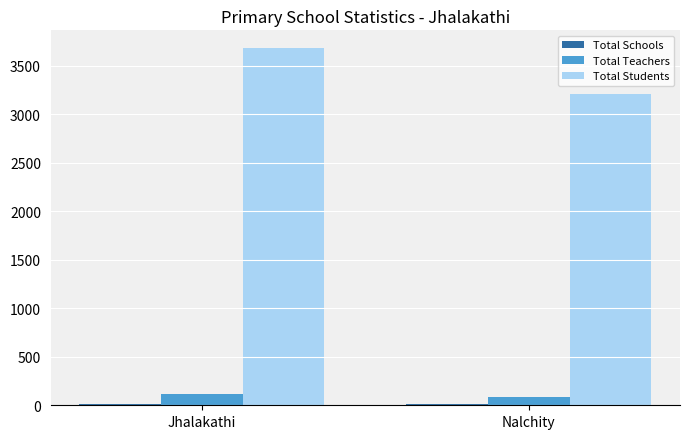

What is the smallest value displayed?

15